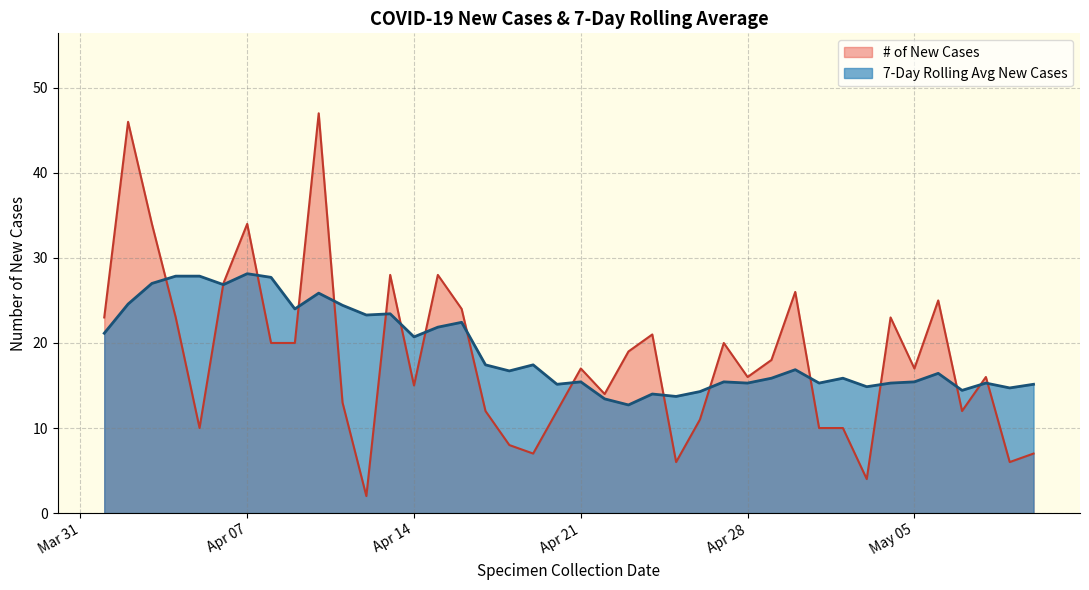

True or false: 7-Day Rolling Avg New Cases has more than 1 interior local peaks.

True